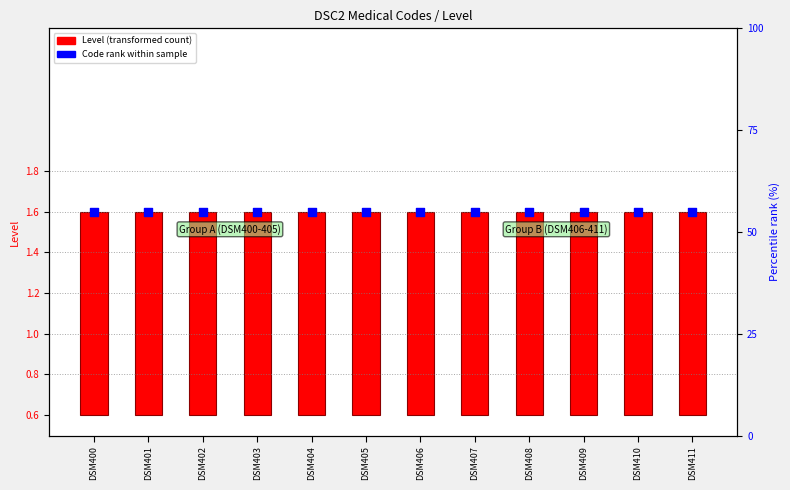

Which series has the largest total across all categories?

Code rank within group